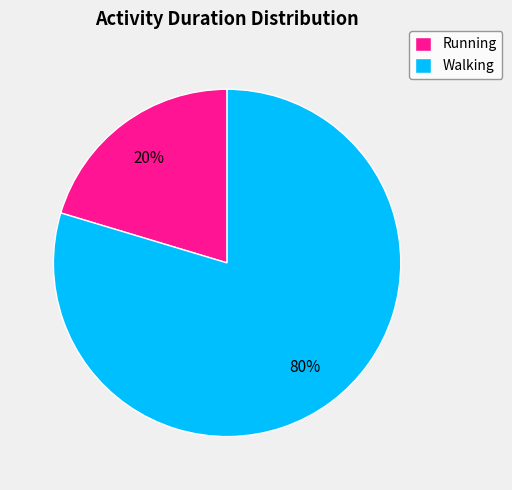

Is the sum of Walking and Running greater than half?

Yes